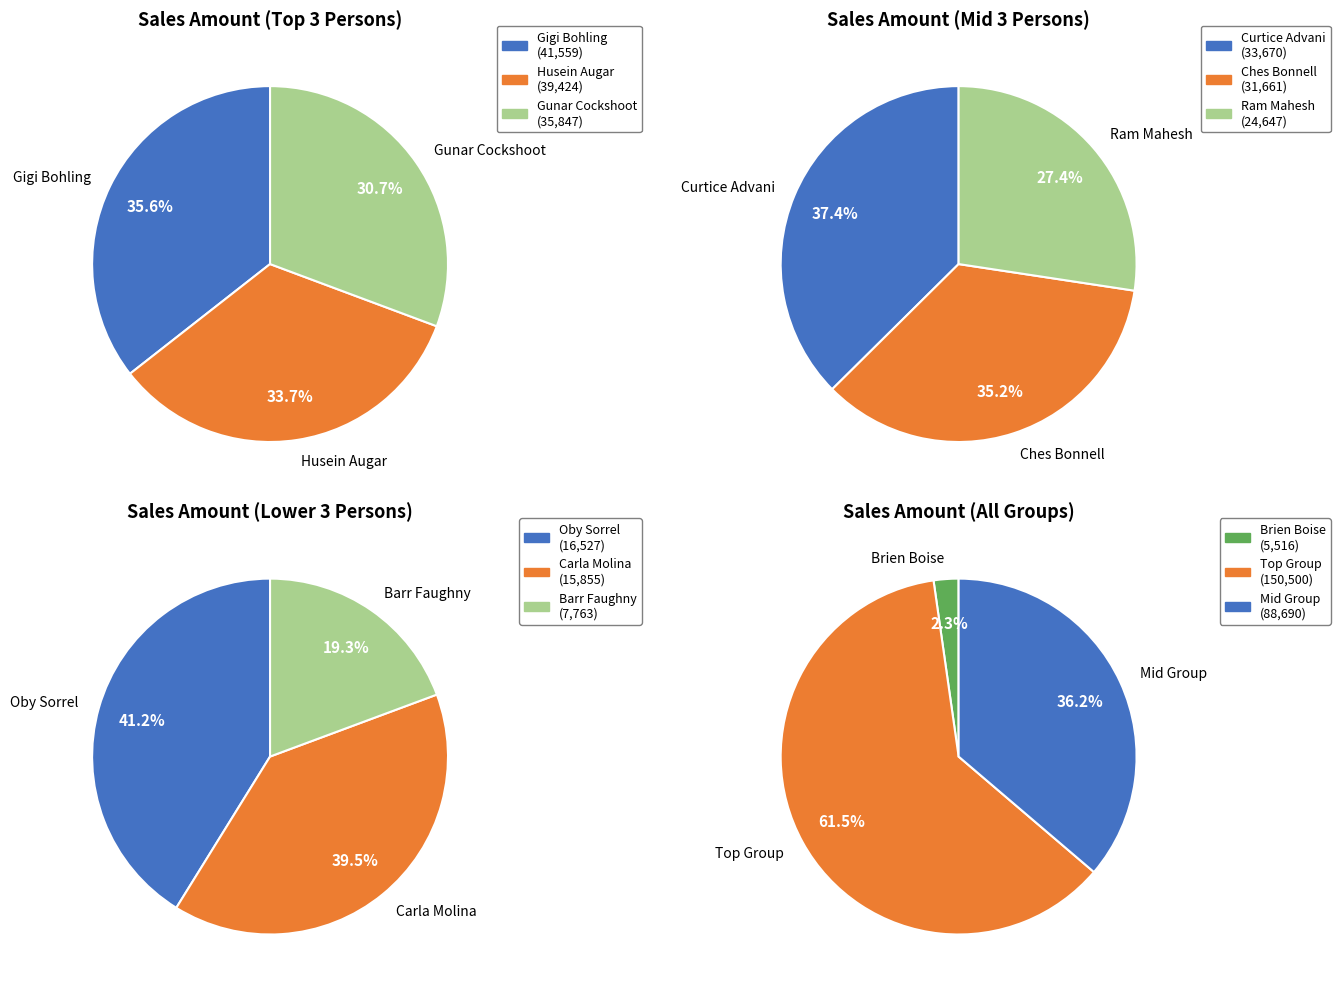

What is the change in value from Ches Bonnell to Gunar Cockshoot?

+4186